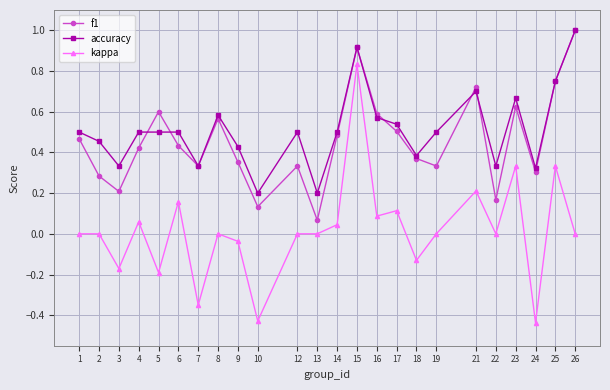

At which category is the sum across all series the highest?

15